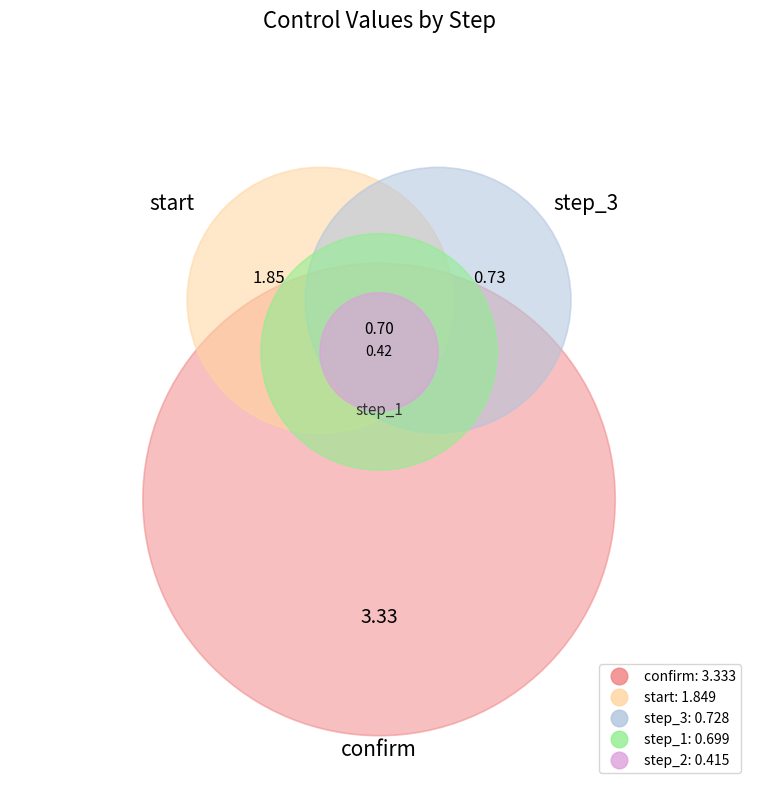

How many slices are in this pie chart?

5